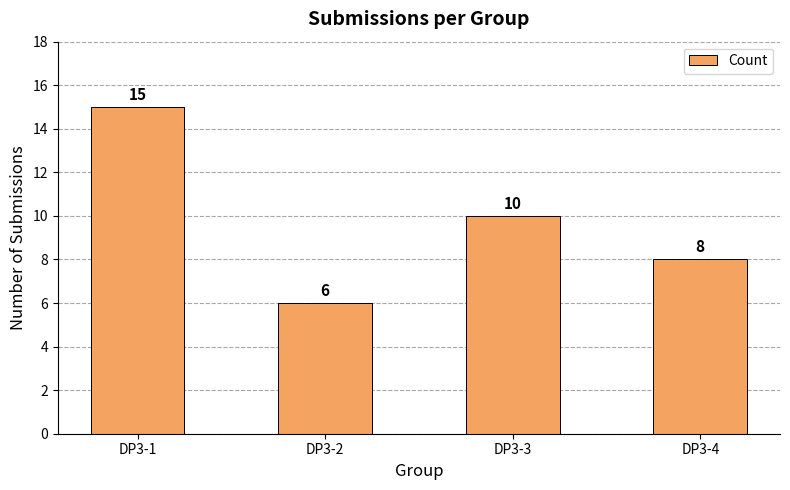

Which label corresponds to the largest value in the chart?

DP3-1